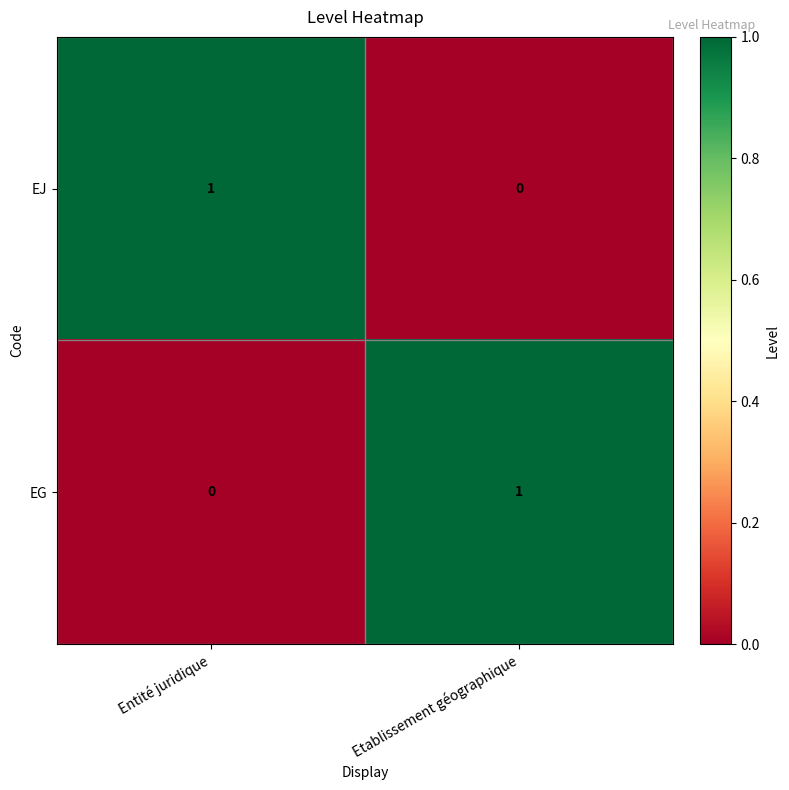

What is the maximum value shown in the chart?

1